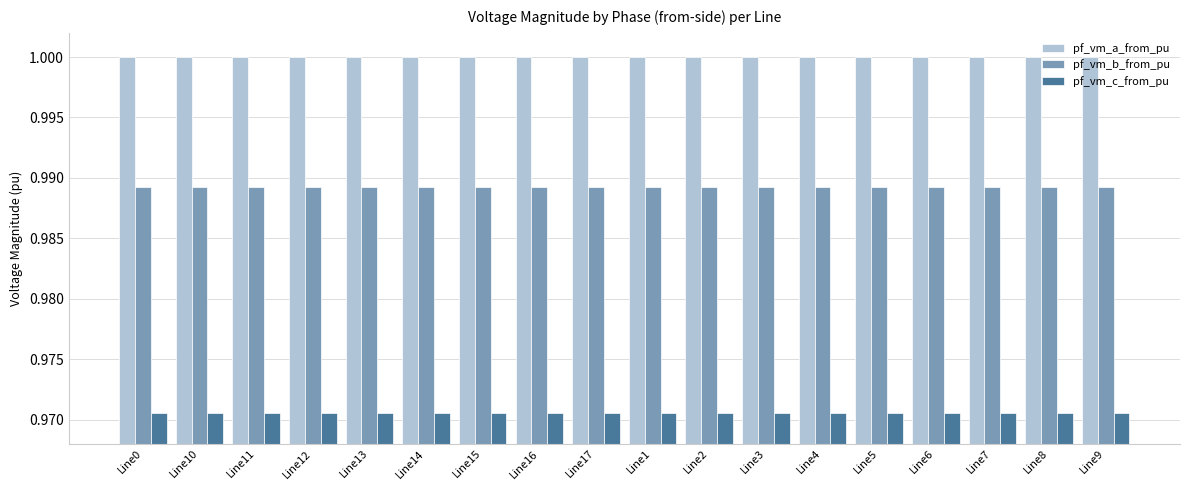

What is the sum of the pf_vm_c_from_pu values at Line15 and Line0?

1.9